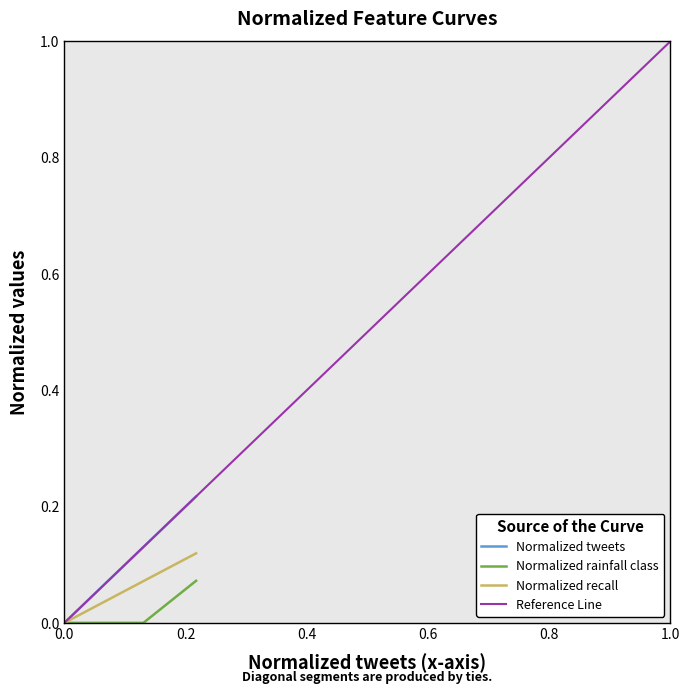

What is the highest value of the Reference Line series?

1.0